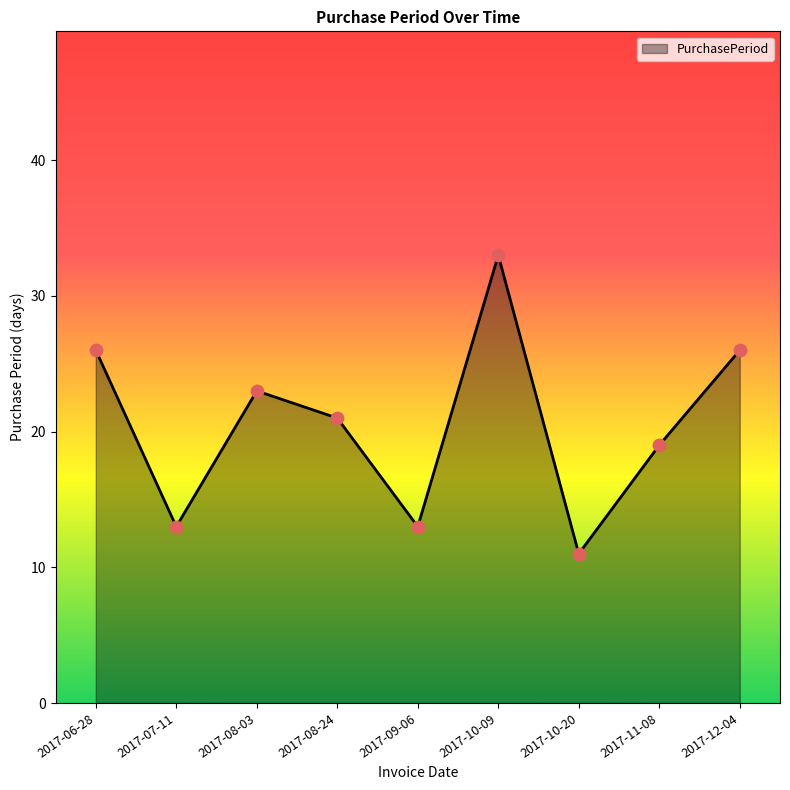

What is the ratio of the value at 2017-11-08 to the value at 2017-10-20?

1.7